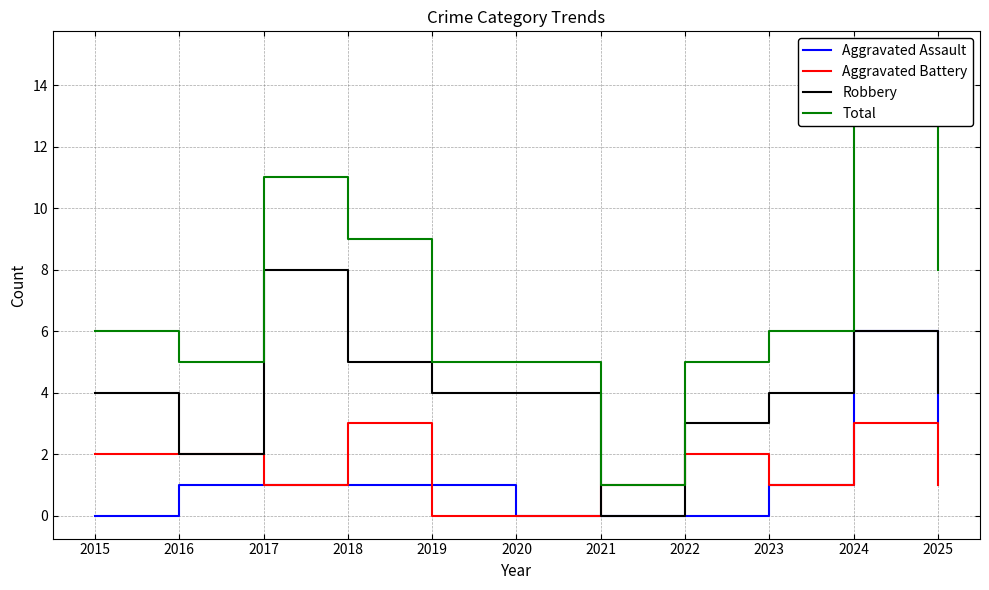

The Robbery series shows 4 at 2025. True or false?

True